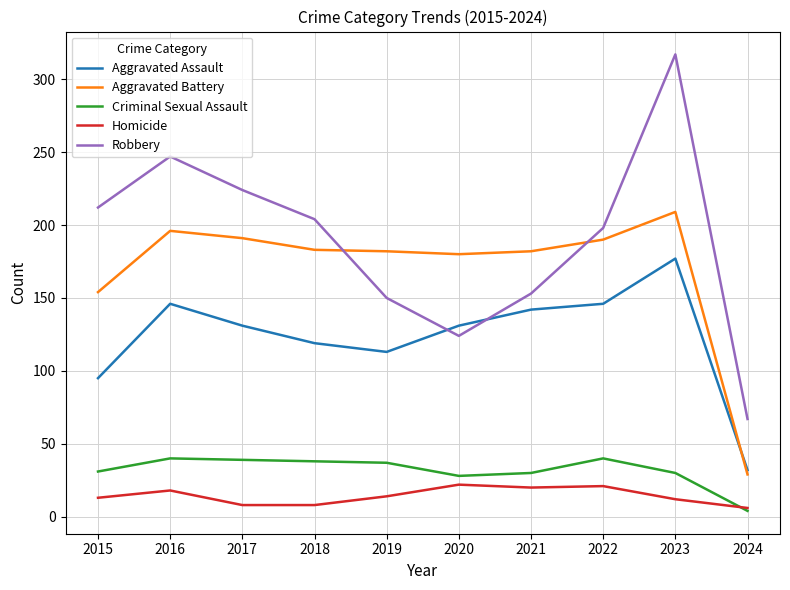

Rank the series by their maximum value, from lowest to highest.

Homicide, Criminal Sexual Assault, Aggravated Assault, Aggravated Battery, Robbery